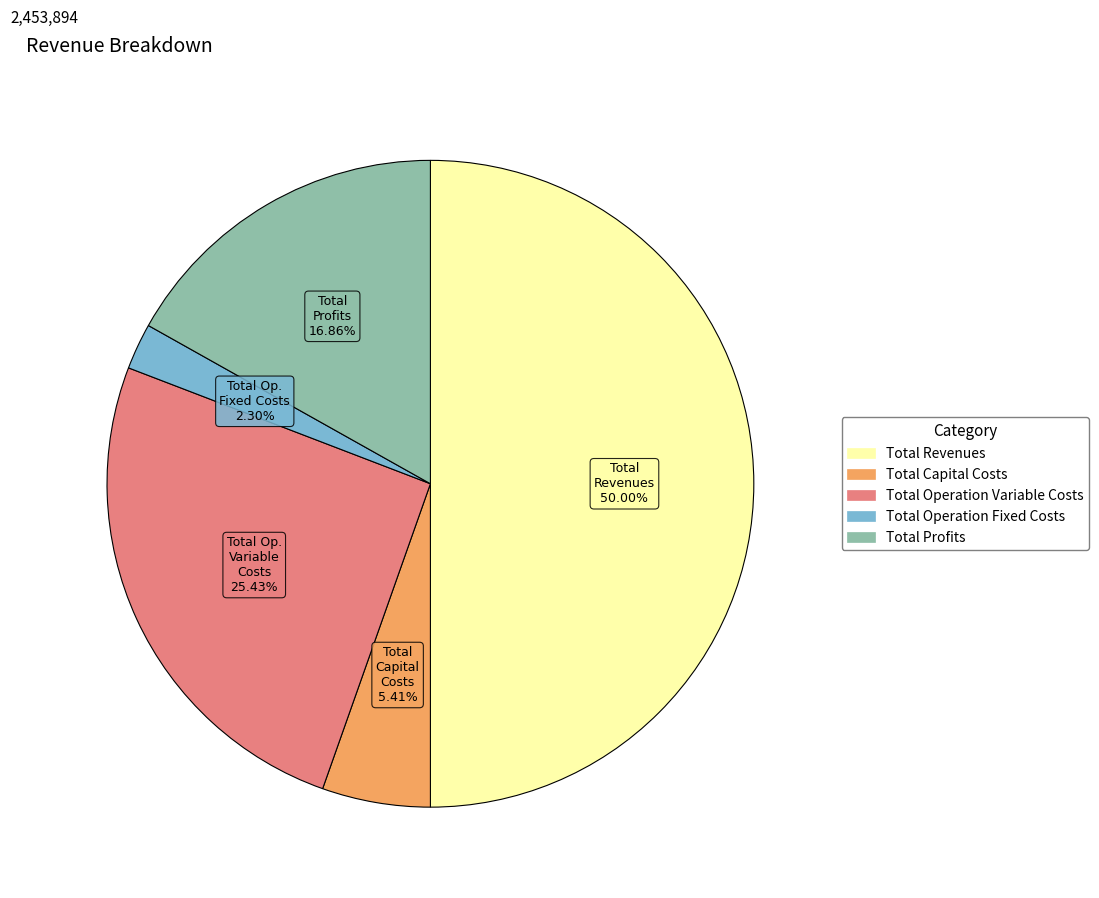

To the nearest percent, what portion does Total Profits represent?

17%